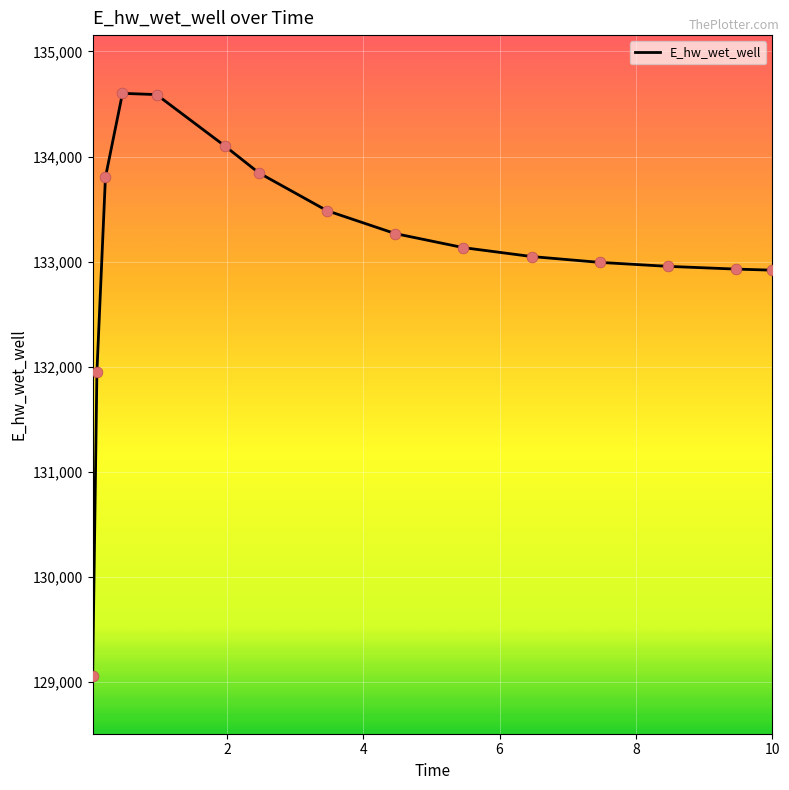

What is the smallest value displayed?

129060.5